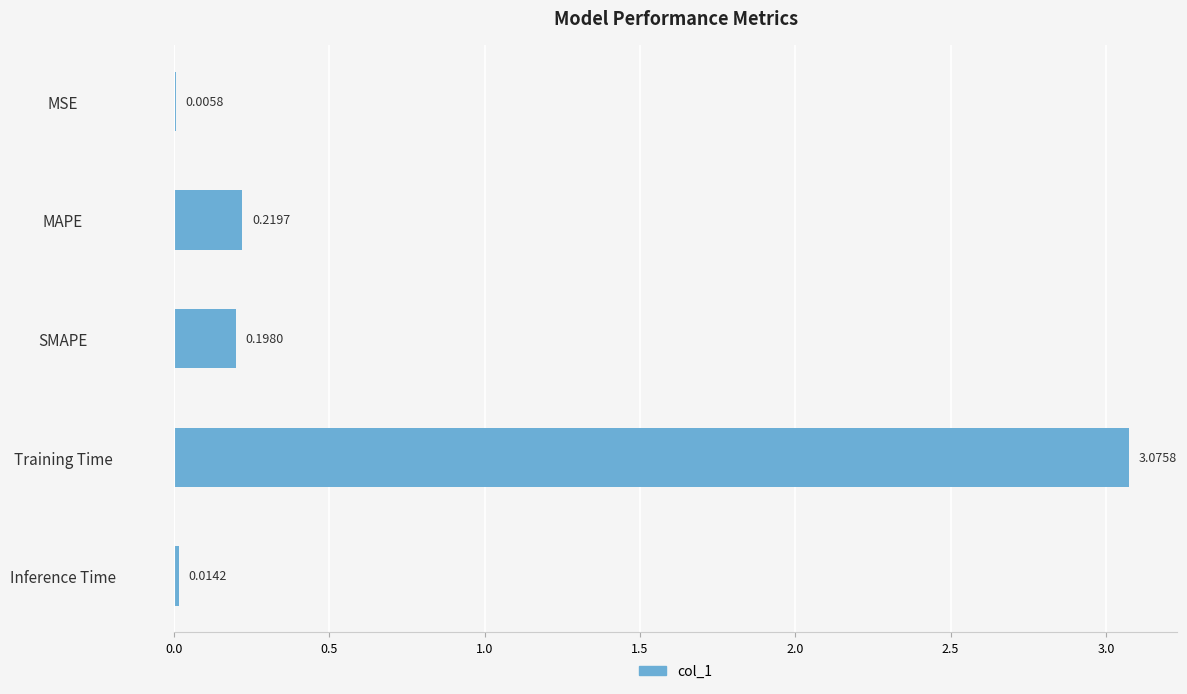

Which category has the highest value across all series?

Training Time